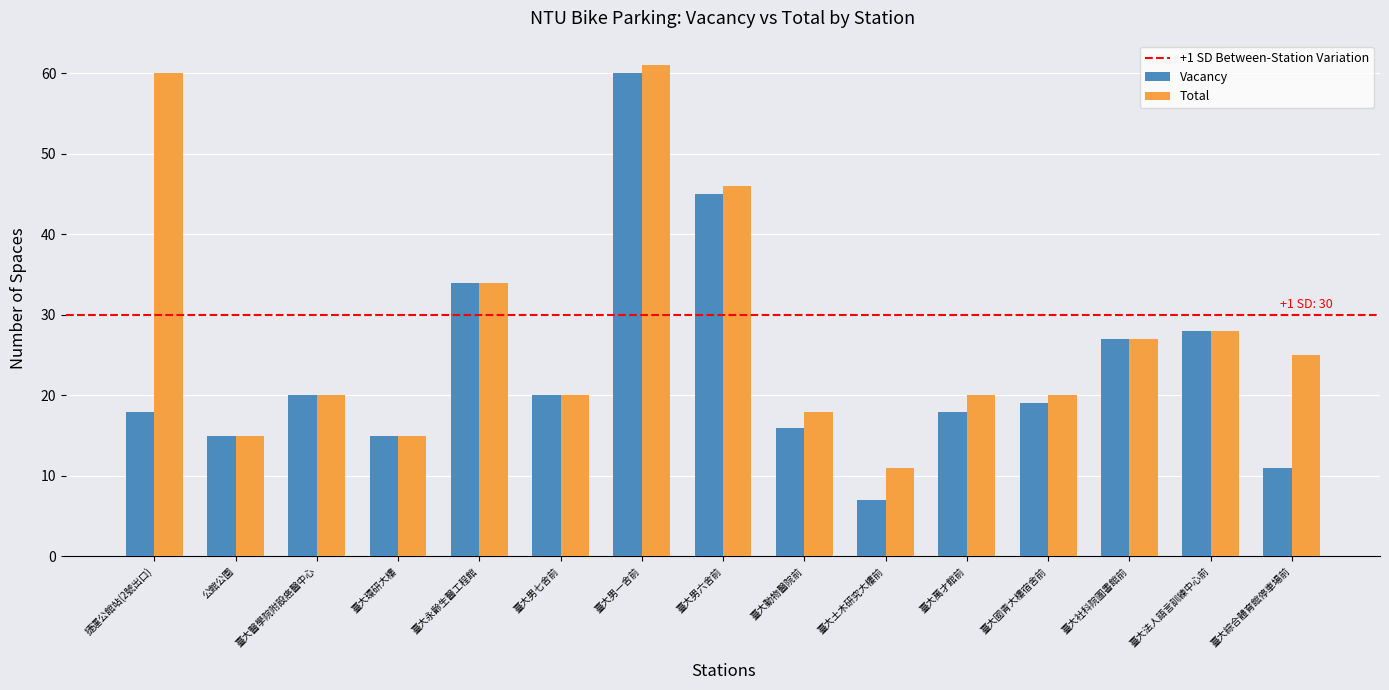

List the series in order of their overall mean, highest first.

Total, Vacancy